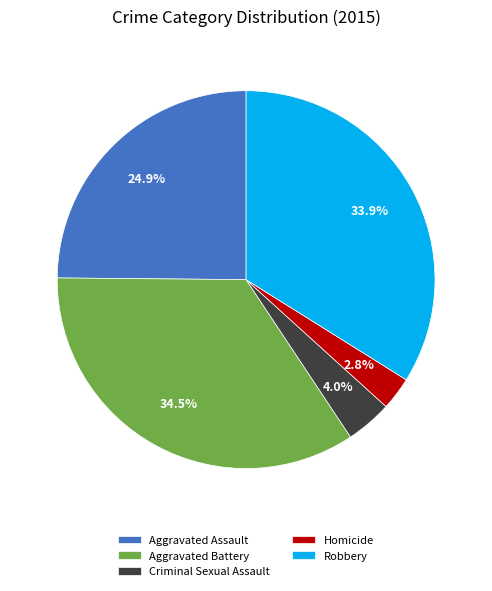

Count the number of slices in the pie.

5